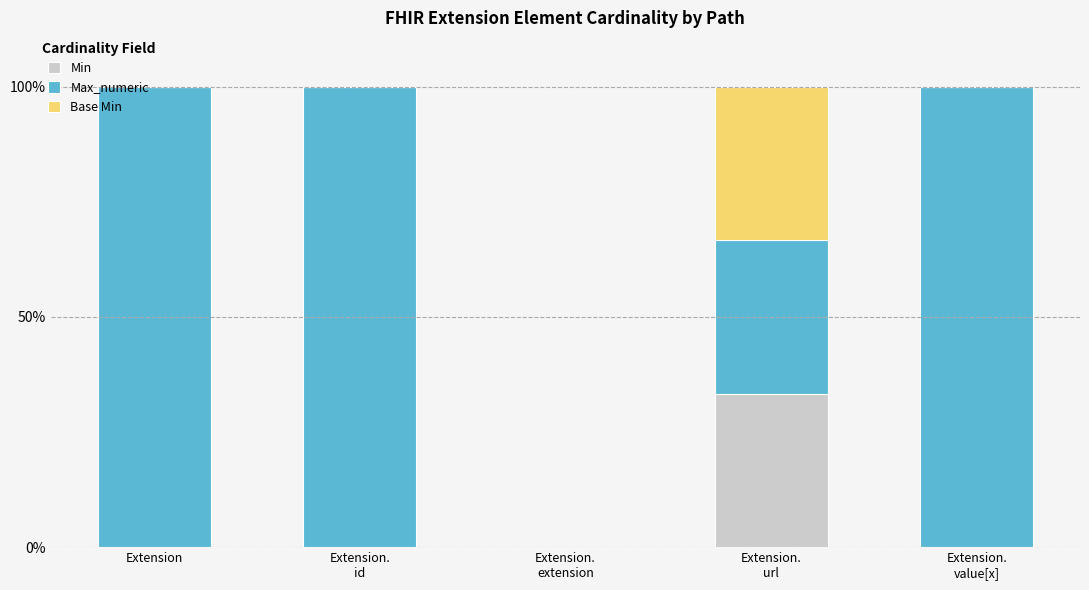

What is the highest value of the Min series?

33.3